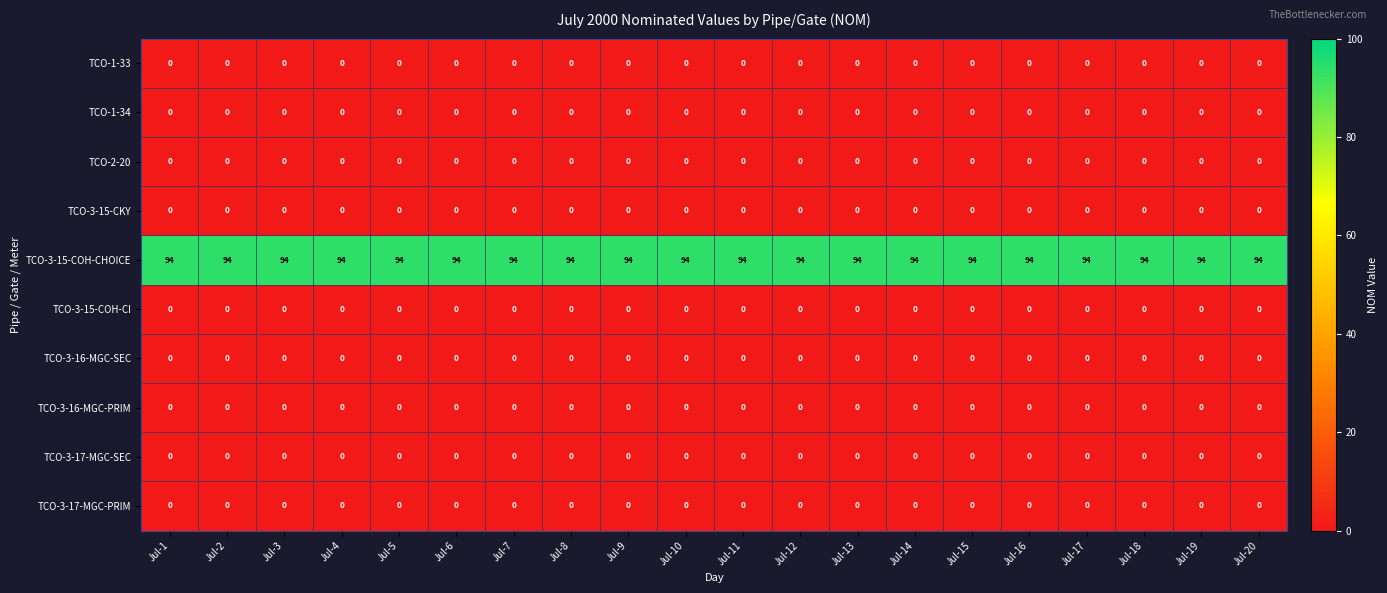

True or false: TCO-3-15-CKY has a value of 0 at Jul-17.

True